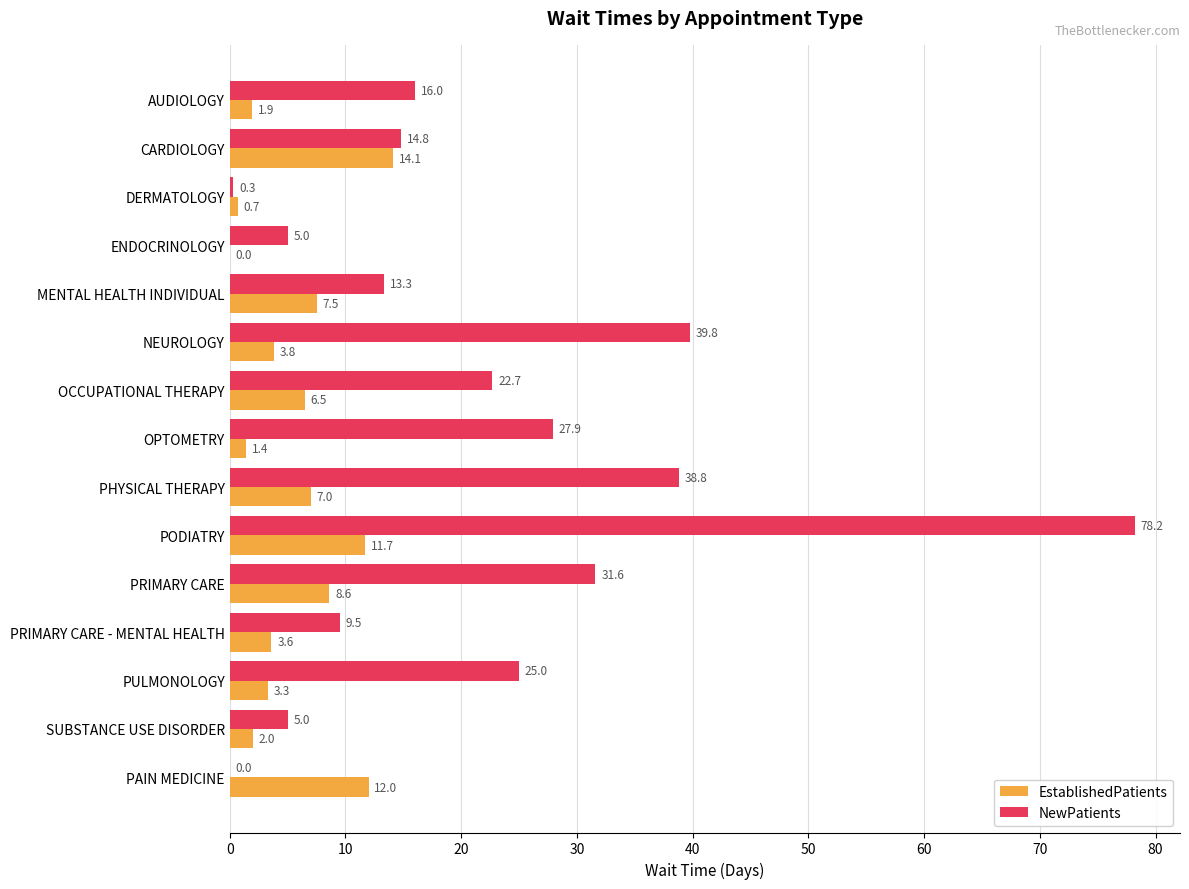

How many data points does each series have?

15